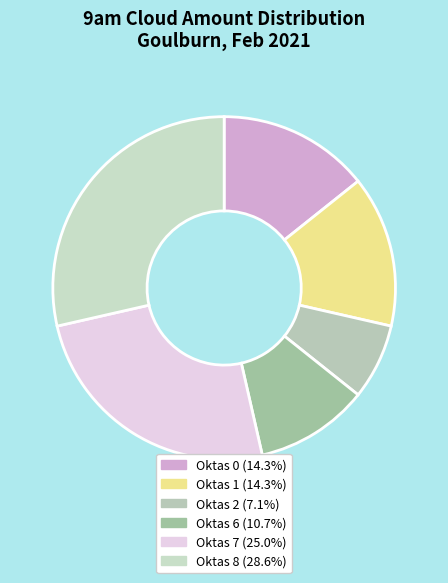

Count the number of slices in the pie.

6